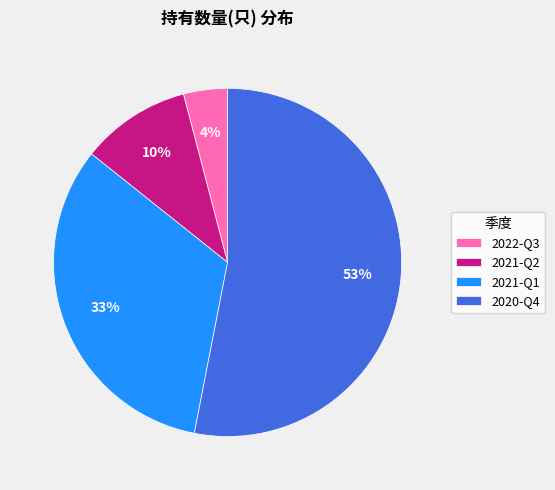

What is the ratio of the value at 2021-Q1 to the value at 2020-Q4?

0.6